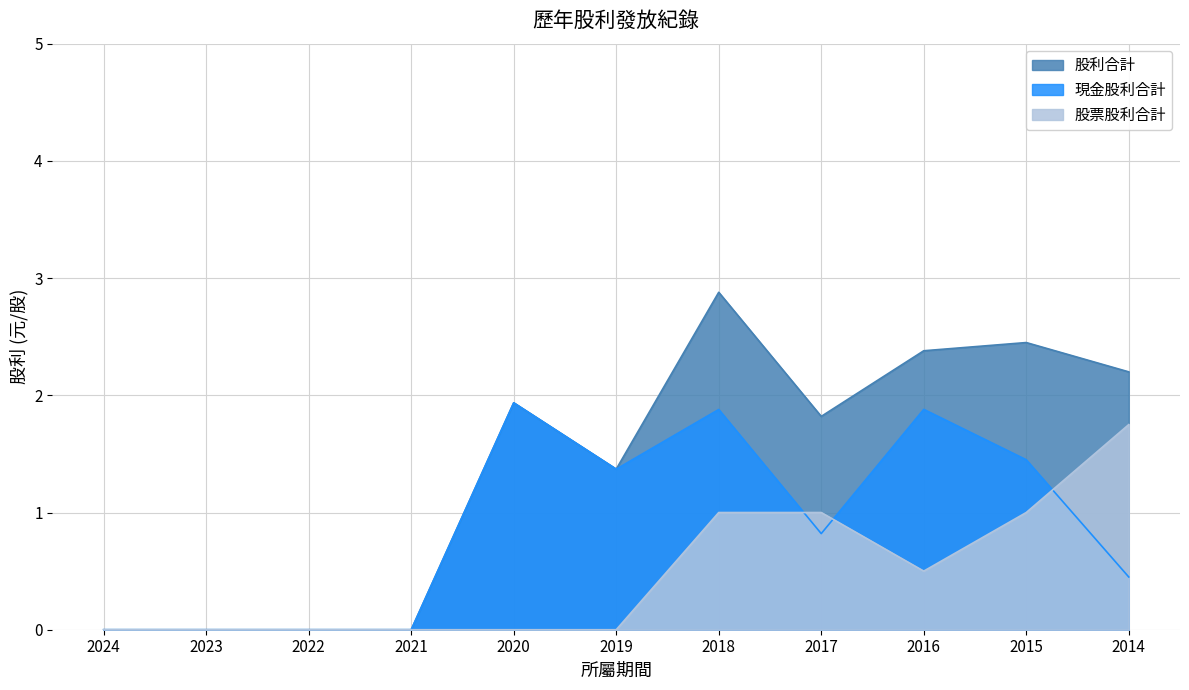

Rank the series by their average value, from lowest to highest.

股票股利合計, 現金股利合計, 股利合計